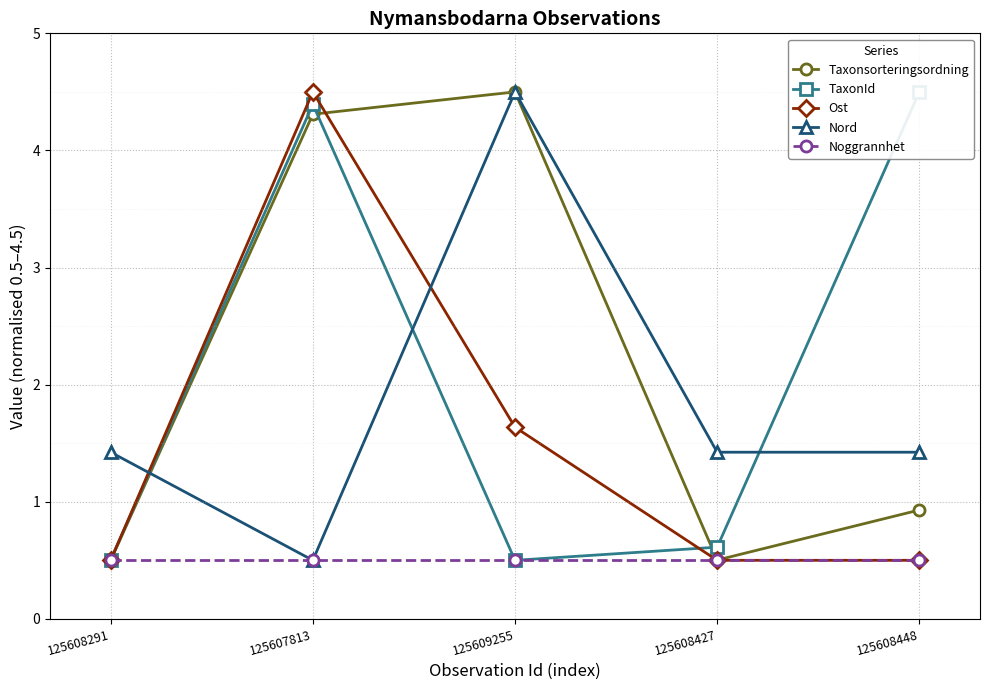

How many series are shown in this chart?

5